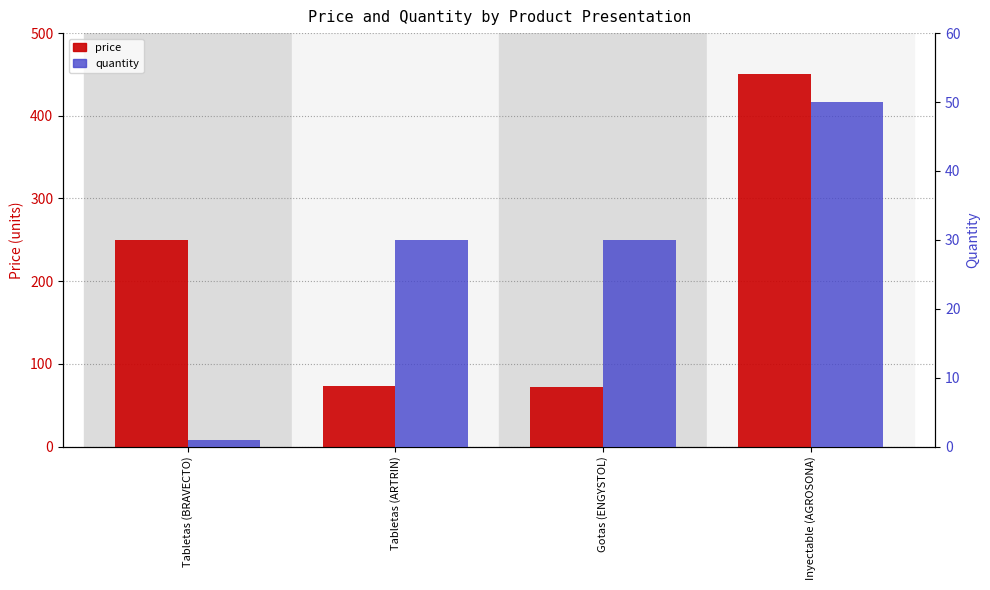

Which series has the largest total across all categories?

price